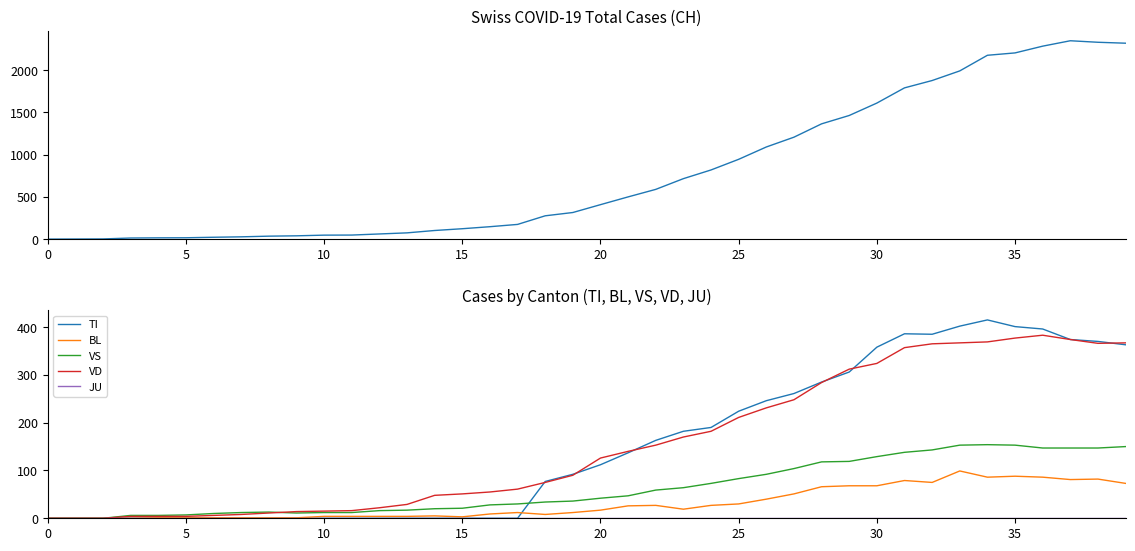

How many series are shown in this chart?

6